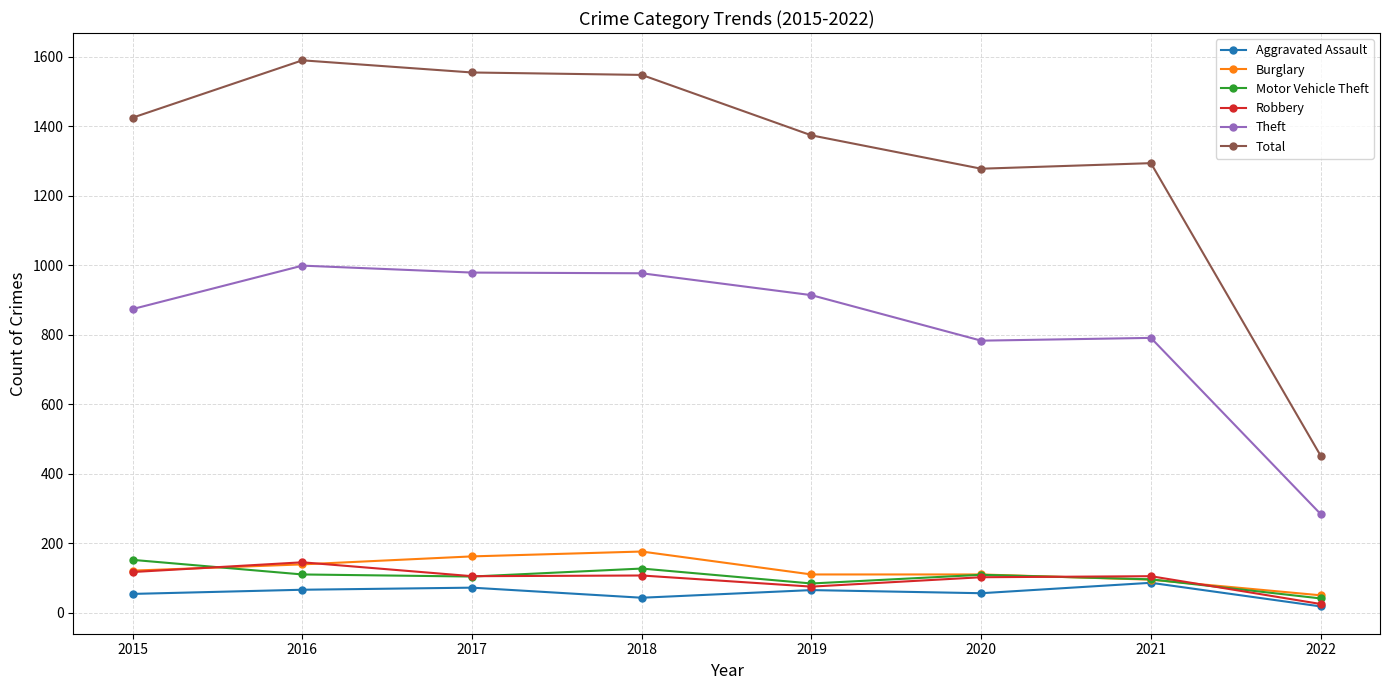

Which series has the largest range (max minus min)?

Total